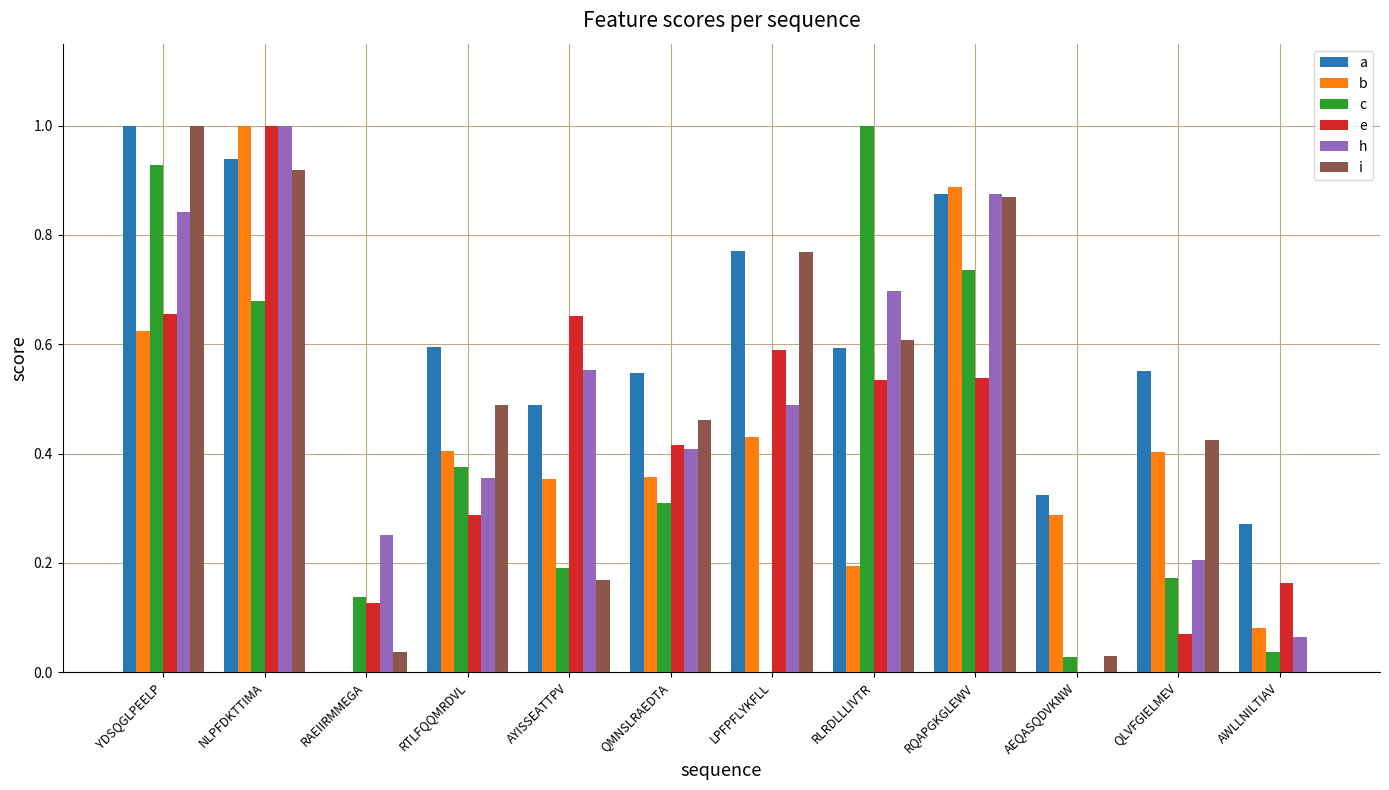

Which series has the largest total across all categories?

a